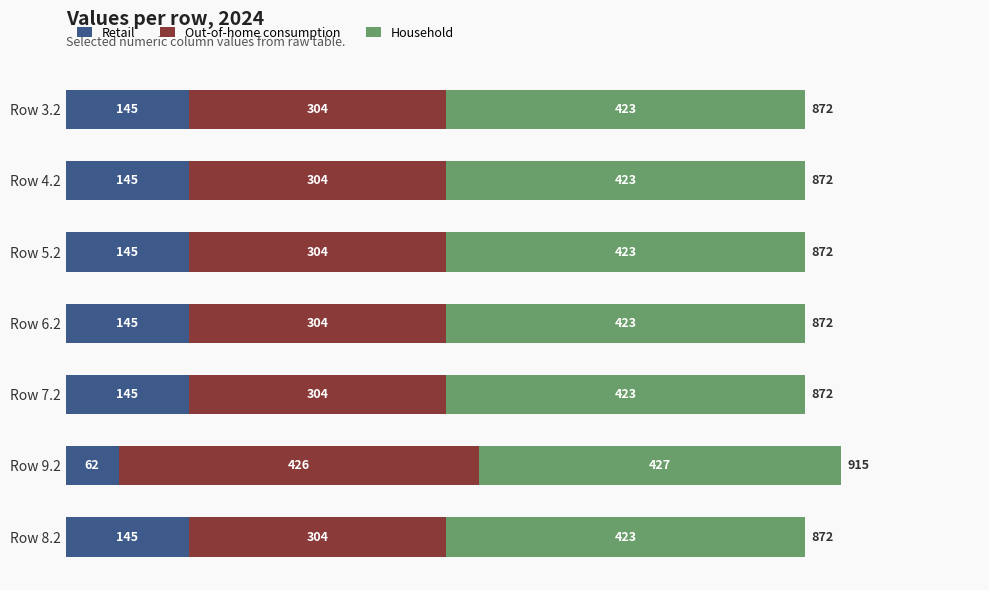

At which category is the sum across all series the highest?

Row 9.2